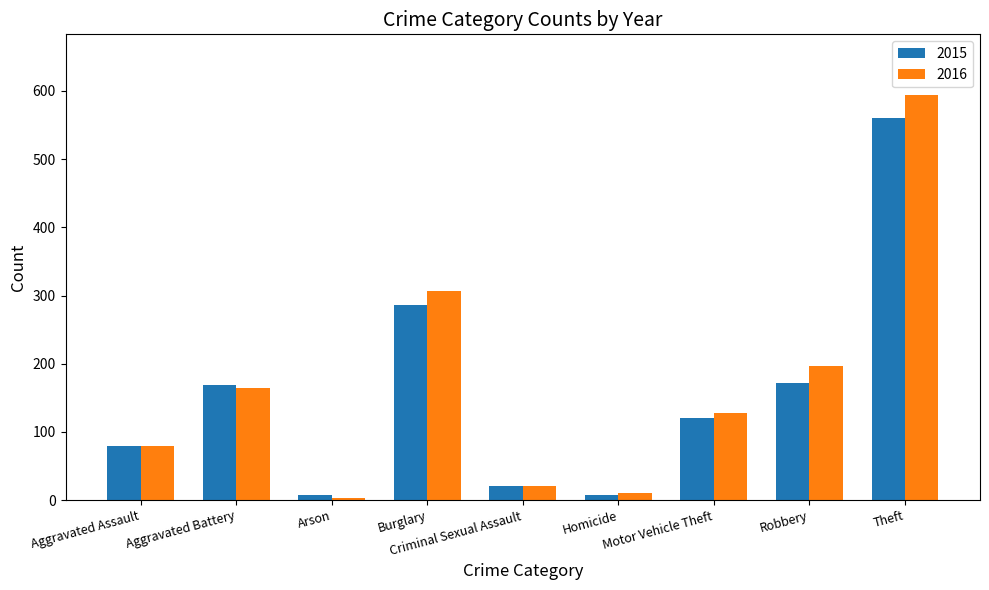

Rank the series by their average value, from lowest to highest.

2015, 2016